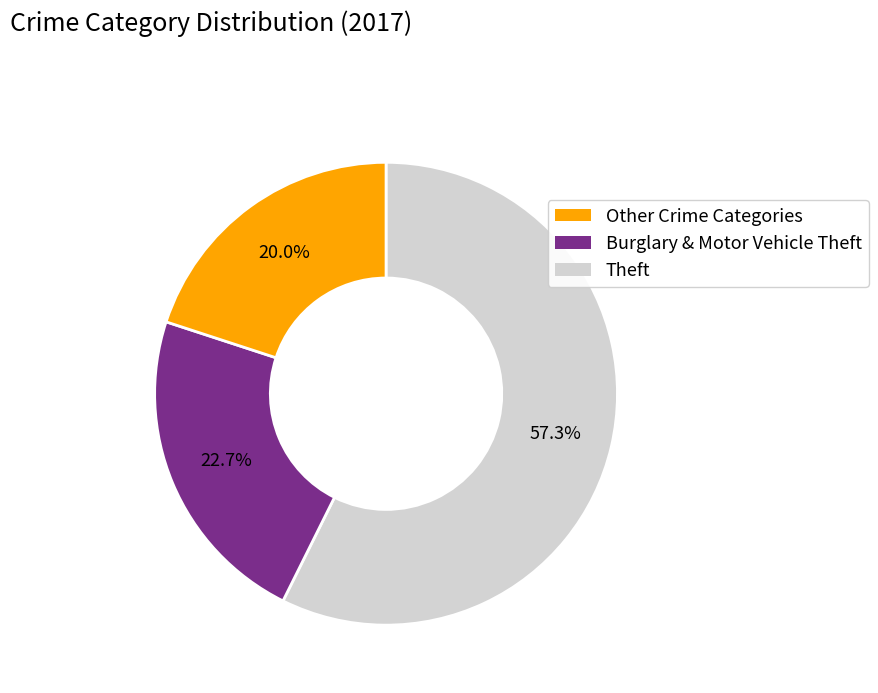

Does any single category account for the majority?

Yes